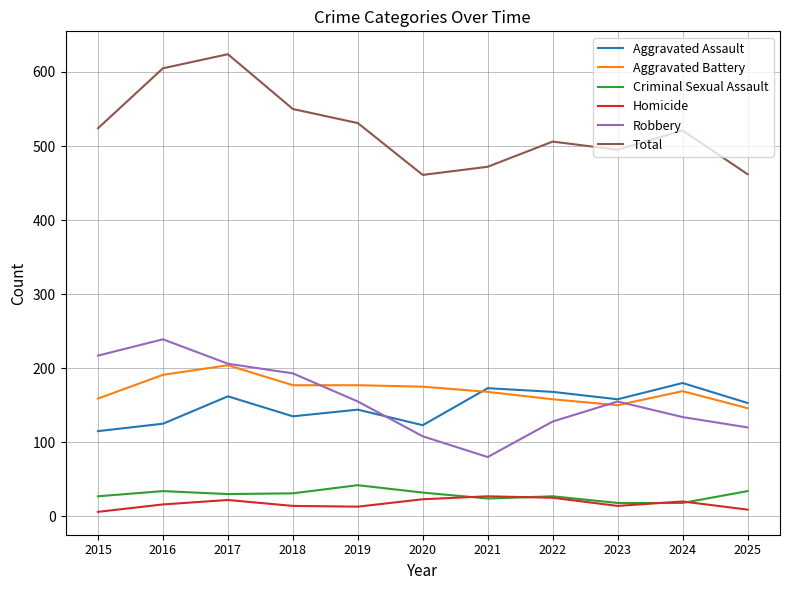

Between 2023 and 2025, which series saw the biggest shift?

Robbery